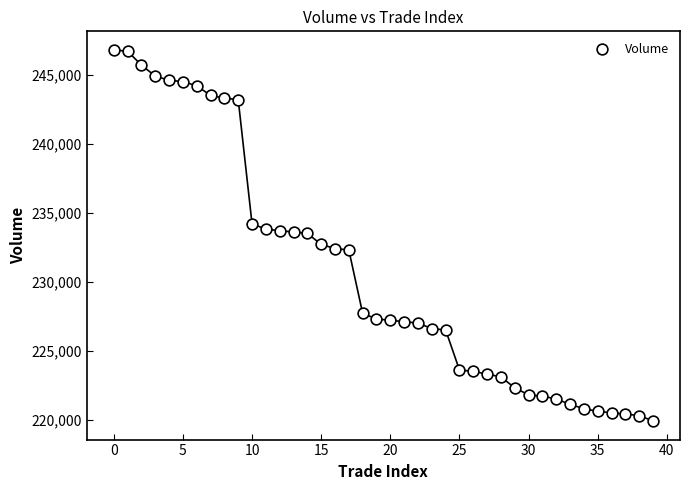

What is the range of Y values (max minus min)?

26900